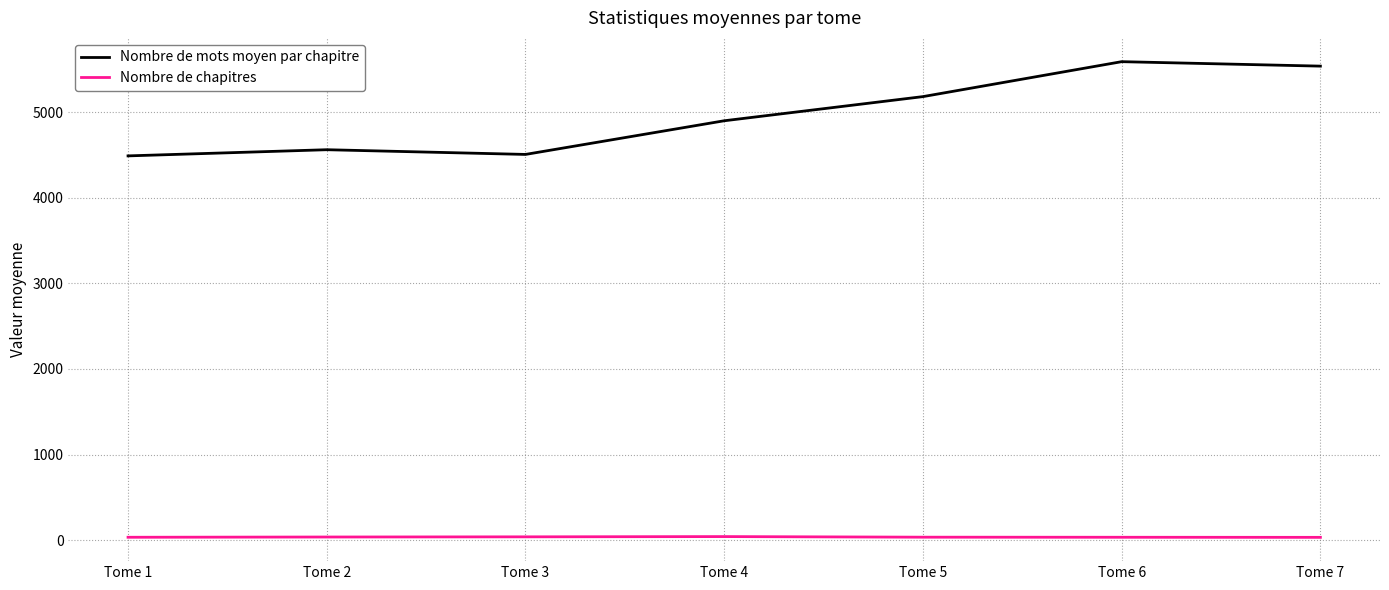

Which label corresponds to the largest value in the chart?

Tome 6